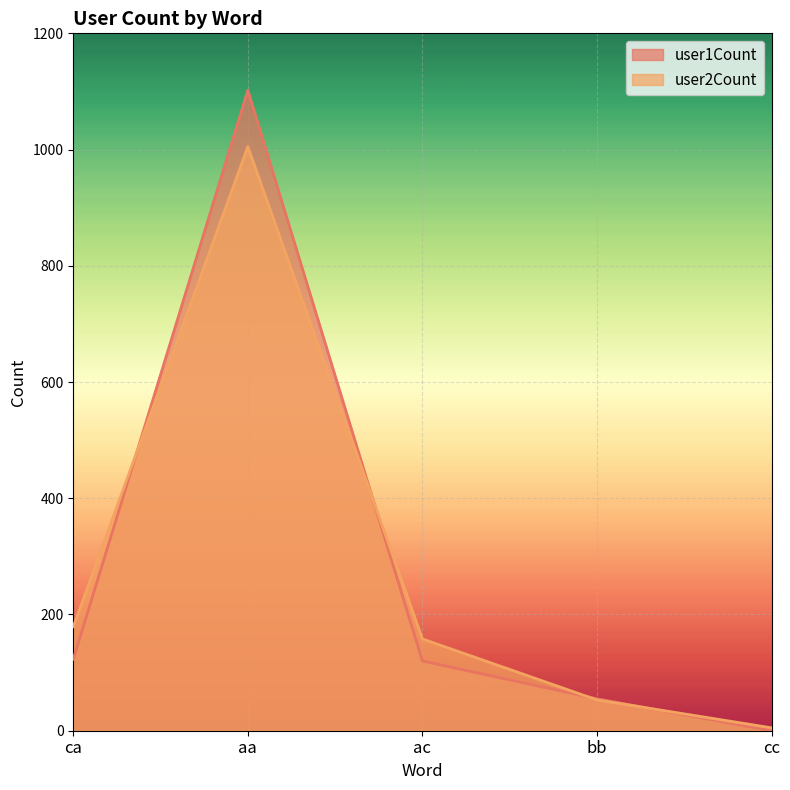

In user1Count, how many points are higher than both neighbors (excluding endpoints)?

1